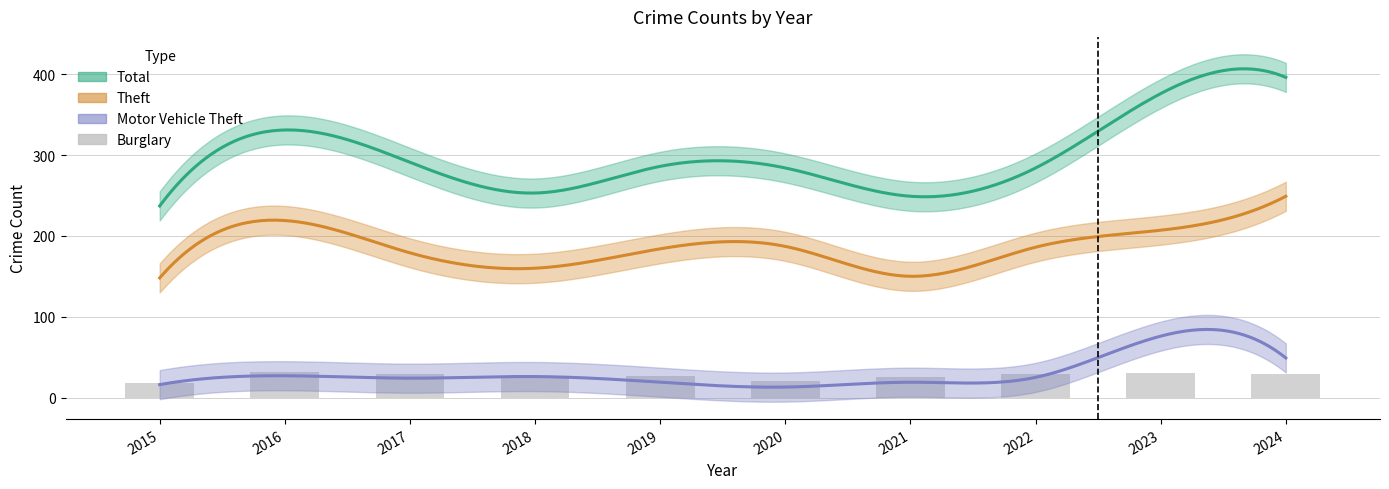

What is the difference between the maximum and minimum values?

14